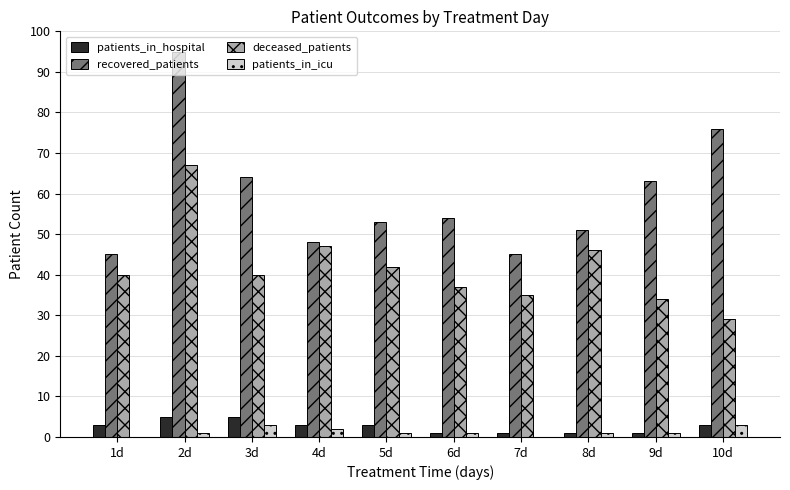

The value of deceased_patients at 8d is 46. True or false?

True